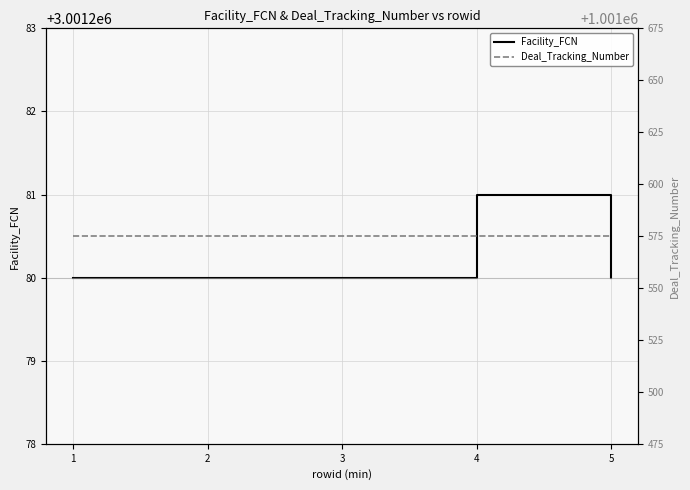

How many interior local peaks does the Facility_FCN series have?

1